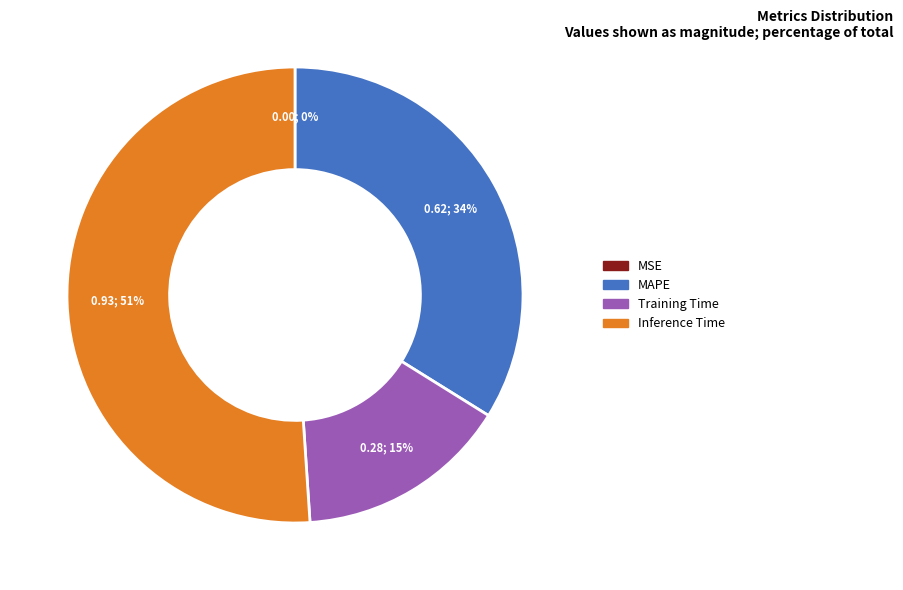

Is there any slice that represents more than half of the pie?

Yes